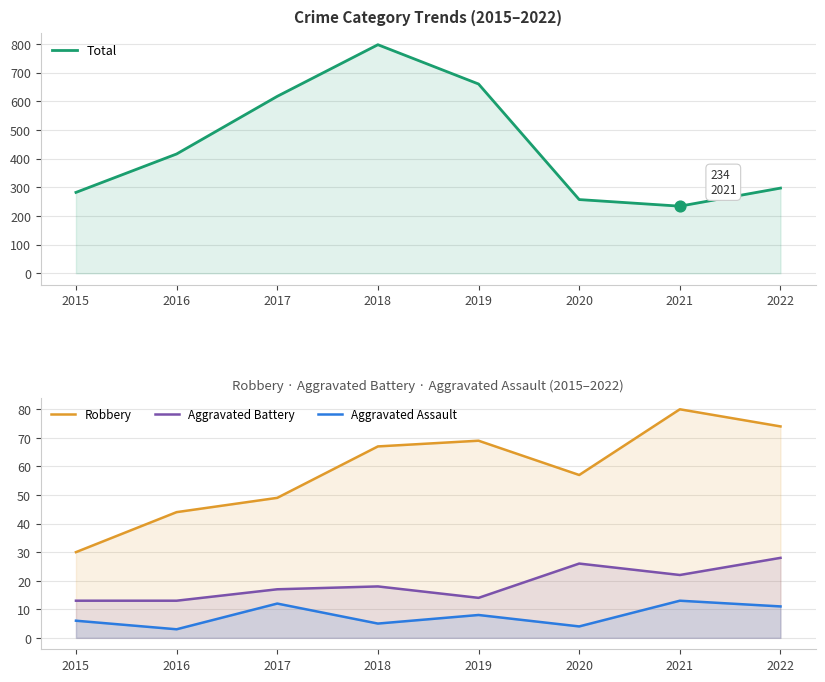

Is the value of Robbery at 2016 greater than the value of Aggravated Battery at 2016?

Yes